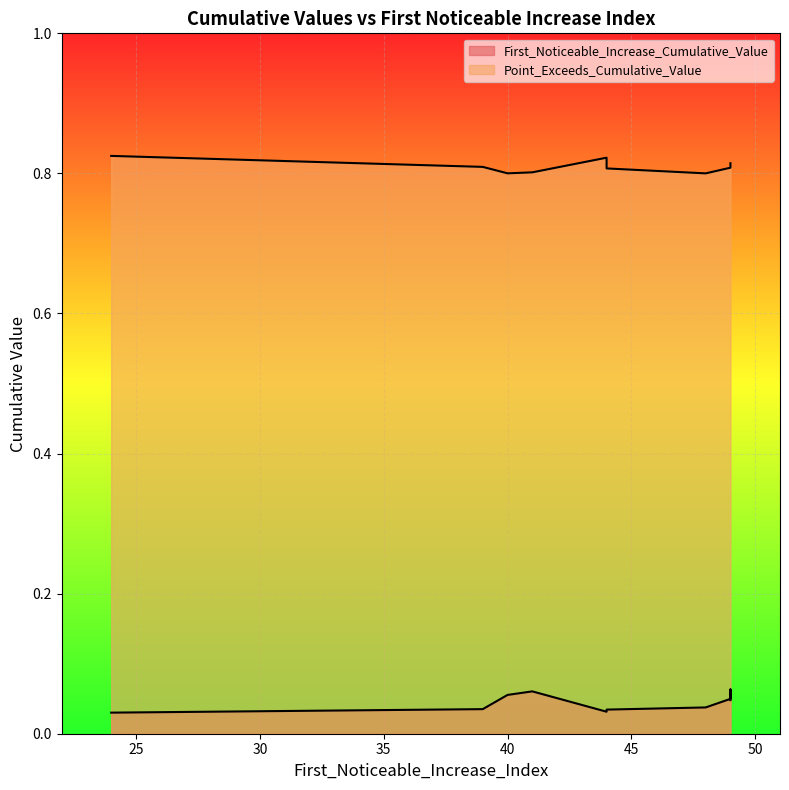

Where is Point_Exceeds_Cumulative_Value nearest to the value 0?

48